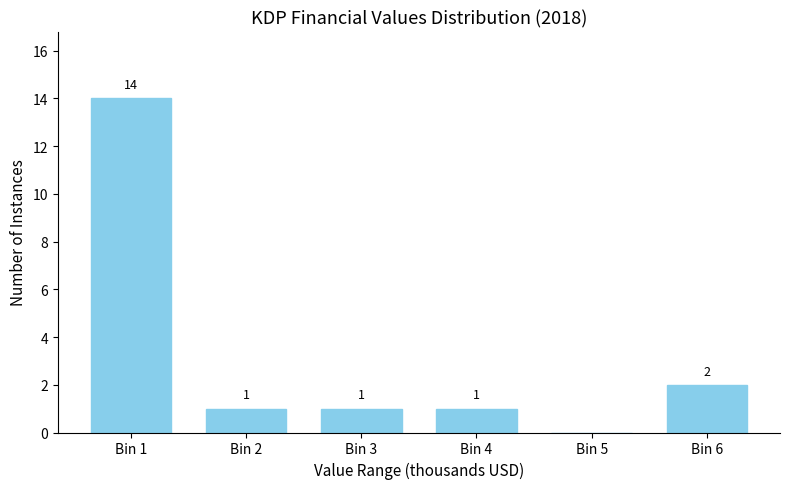

Reading left to right, list all the values displayed in this chart.

Bin 1=14	Bin 2=1	Bin 3=1	Bin 4=1	Bin 5=0	Bin 6=2